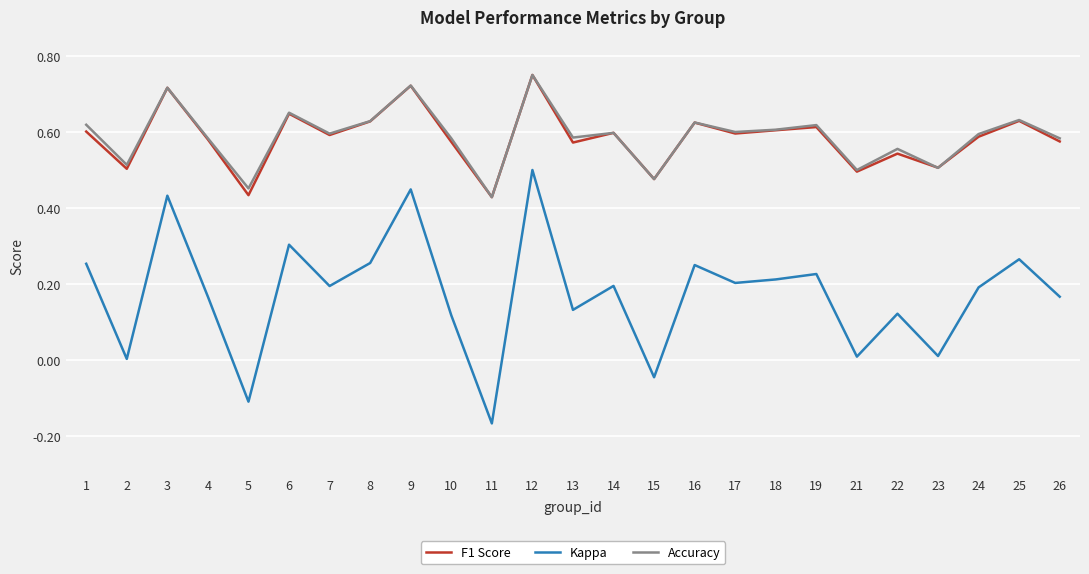

The value of Kappa at 10 is 0.0. True or false?

False